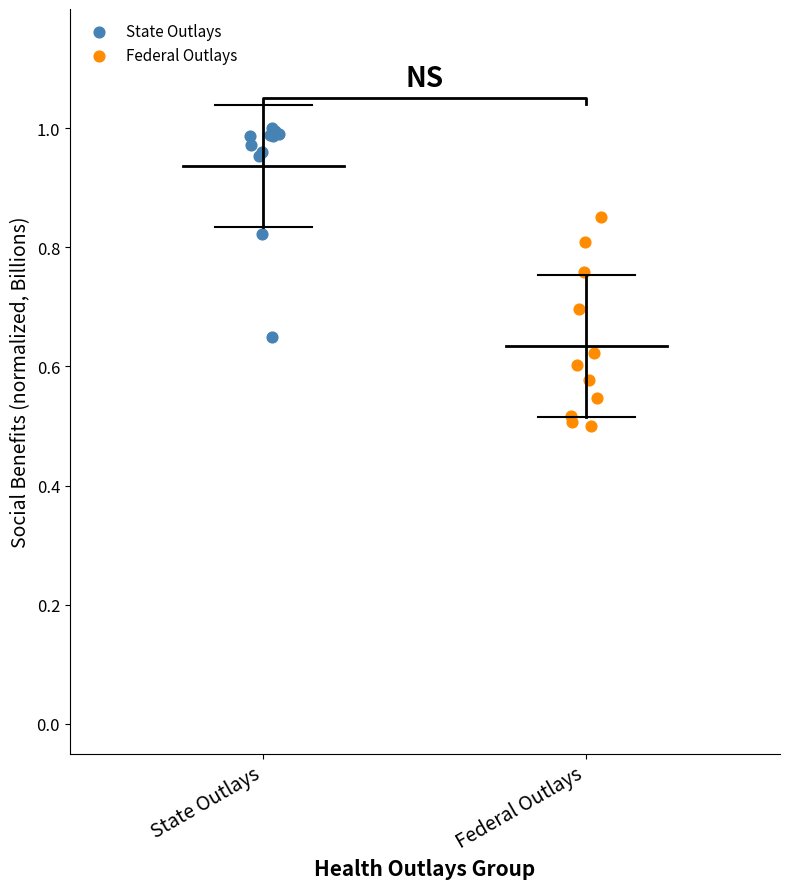

Which series contains the highest Y value?

State Outlays